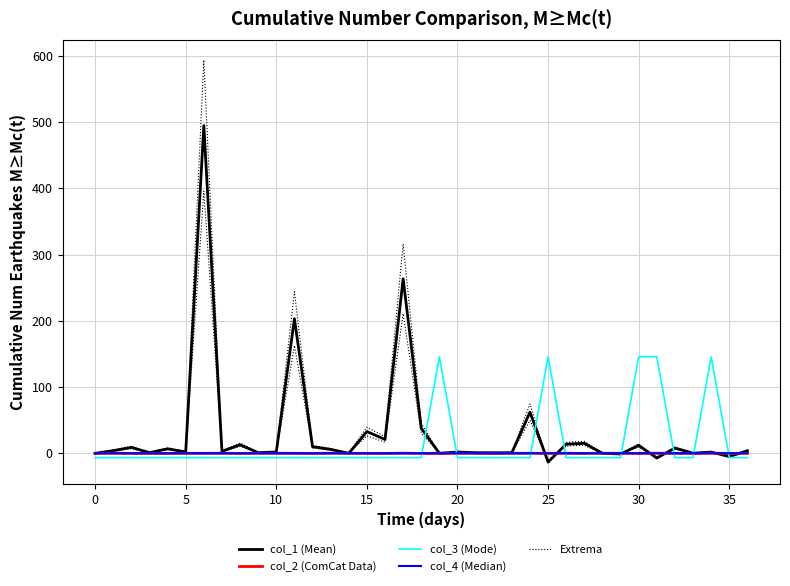

What is the value of the Extrema point at the 37th from the left?

3.2